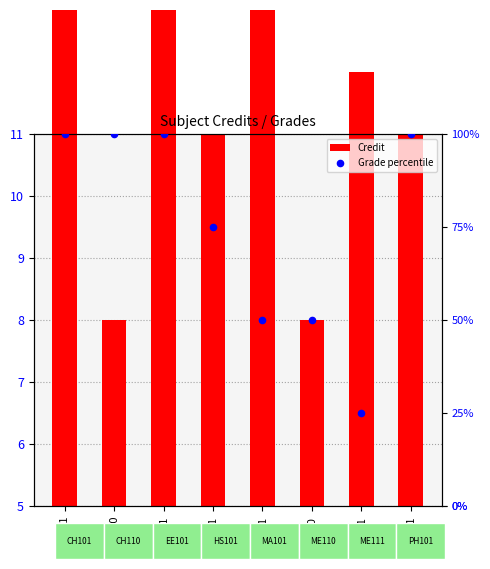

Which series has the largest Y range (max minus min)?

Credit